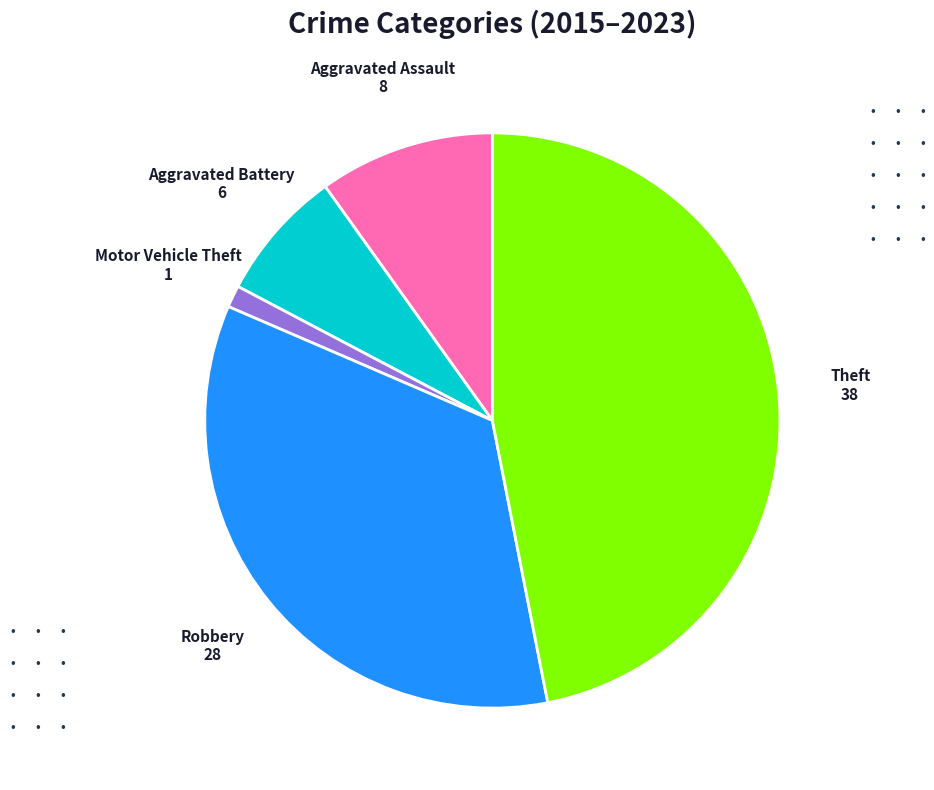

Is there a majority slice in this chart?

No